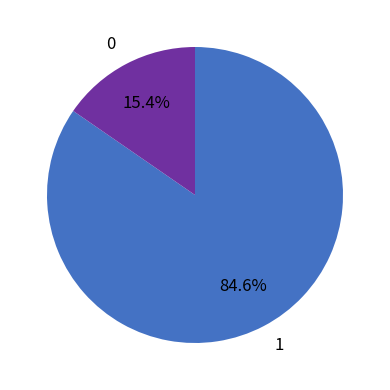

Which slice is the largest?

1